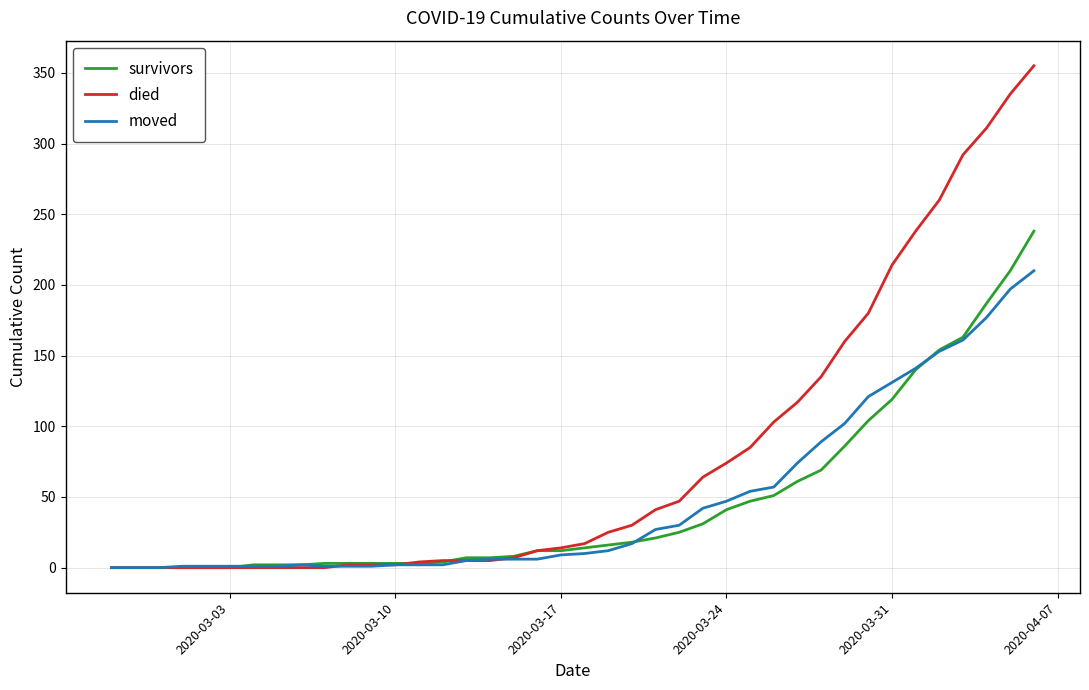

What is the maximum value shown in the chart?

355